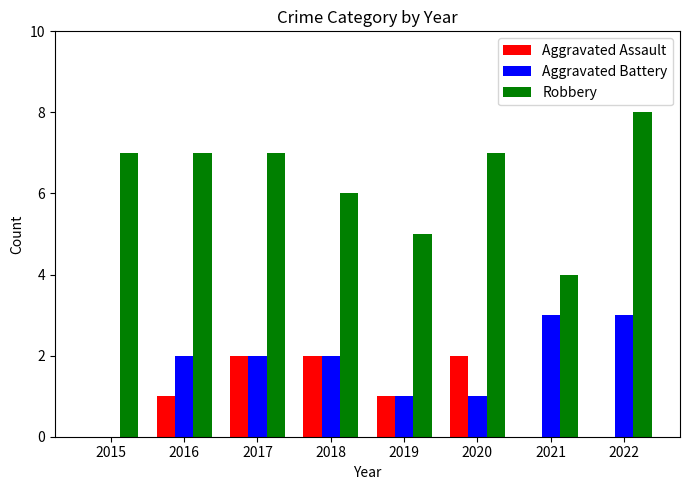

Count the number of data series in this chart.

3